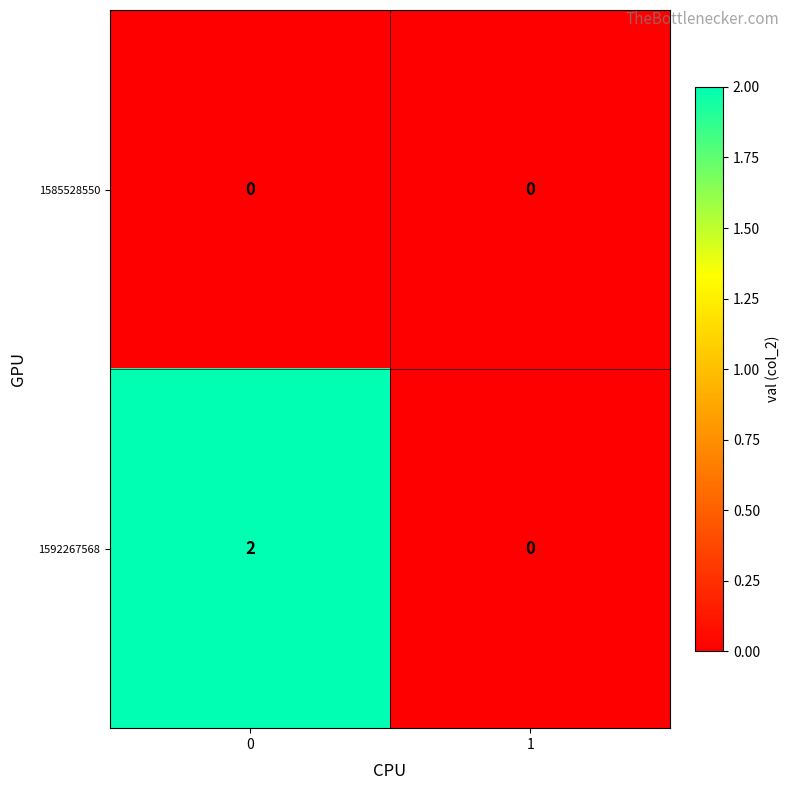

Rank the series by their maximum value, from lowest to highest.

1585528550, 1592267568